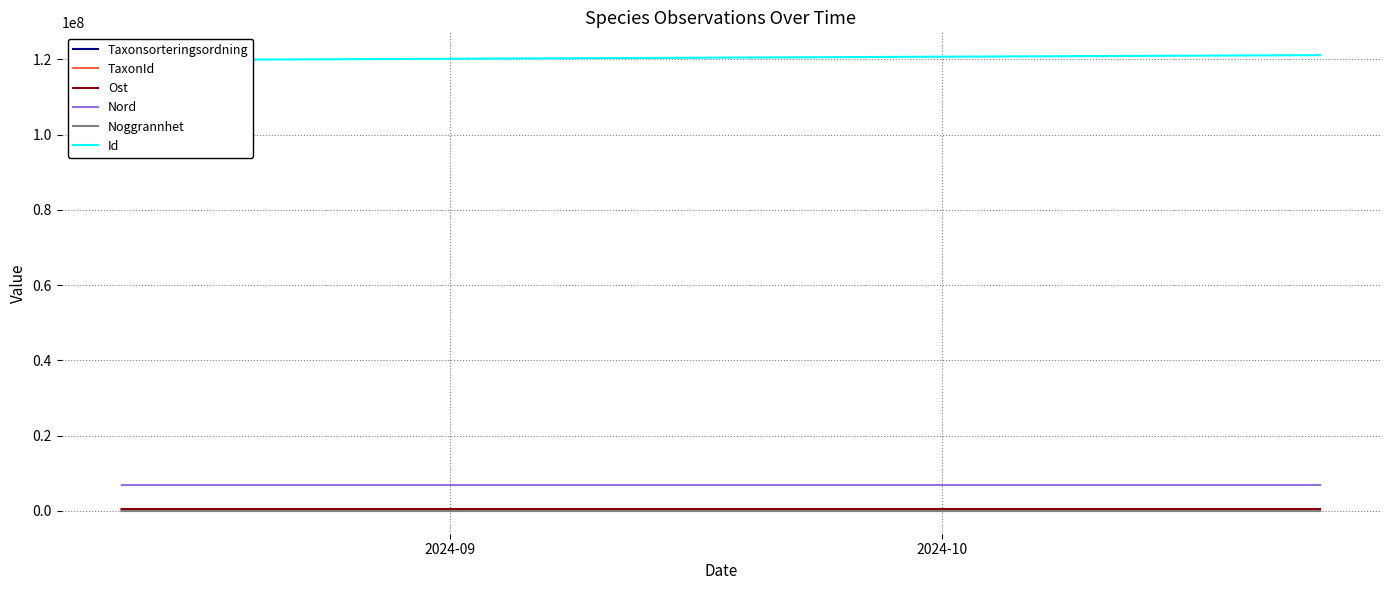

Rank the series by their maximum value, from lowest to highest.

Noggrannhet, Taxonsorteringsordning, TaxonId, Ost, Nord, Id